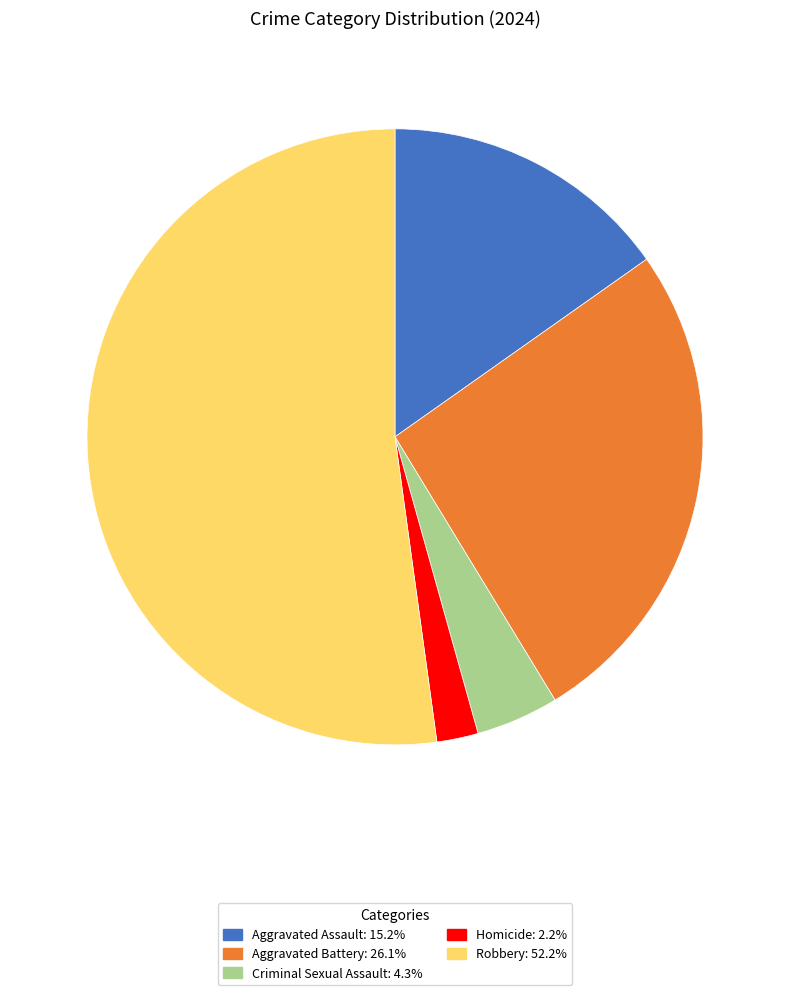

What is the largest slice in the pie chart?

Robbery